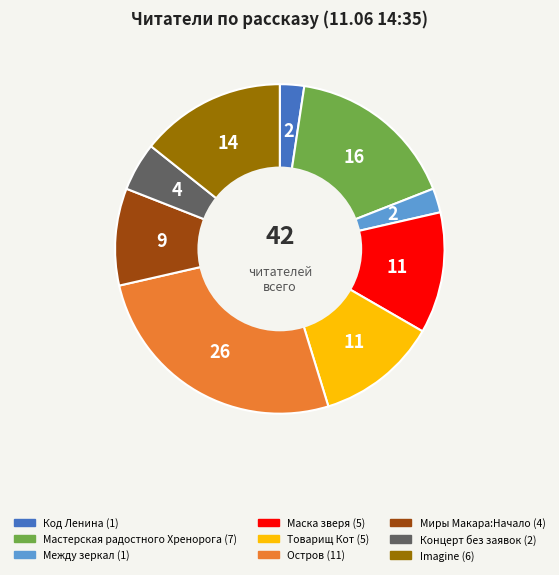

Count the number of slices in the pie.

9